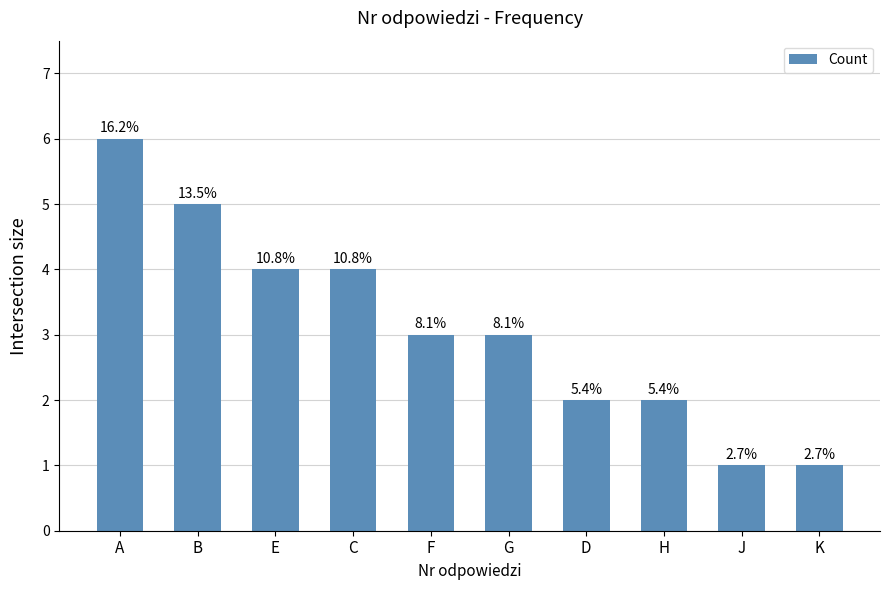

What is the value of the 3rd bar from the left?

4